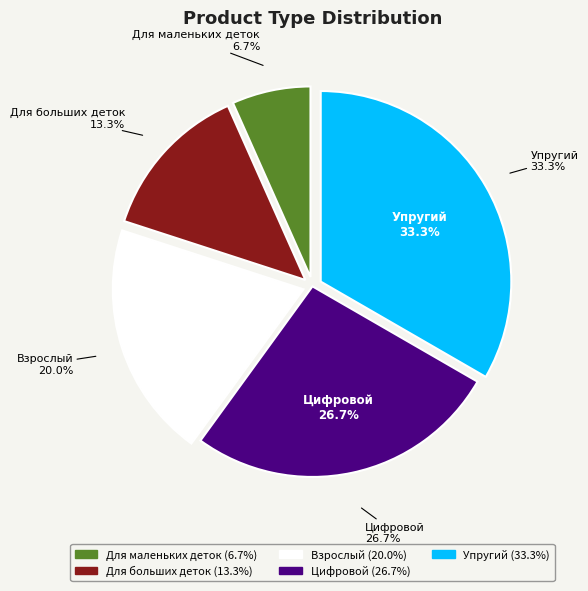

Is it true that Для больших деток is 24% of the pie?

False